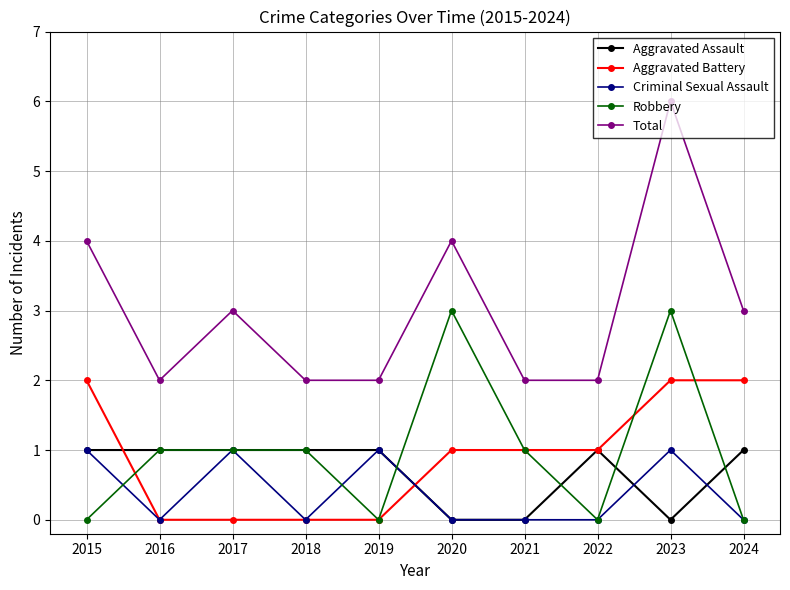

What is the sum of the Aggravated Assault values at 2023 and 2022?

1